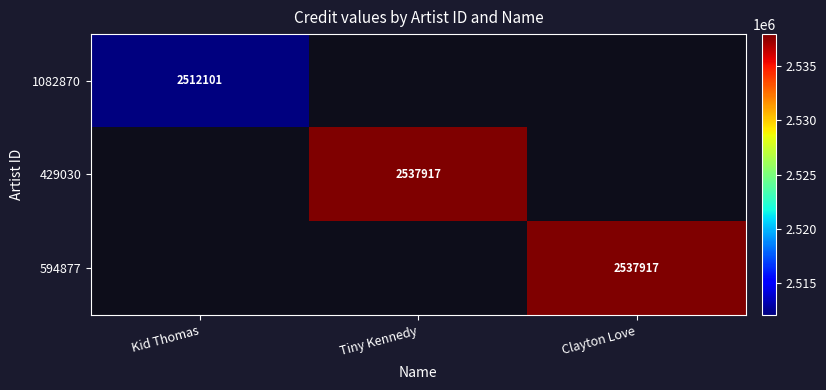

Is it true that 594877 equals 916647.7 at Clayton Love?

False